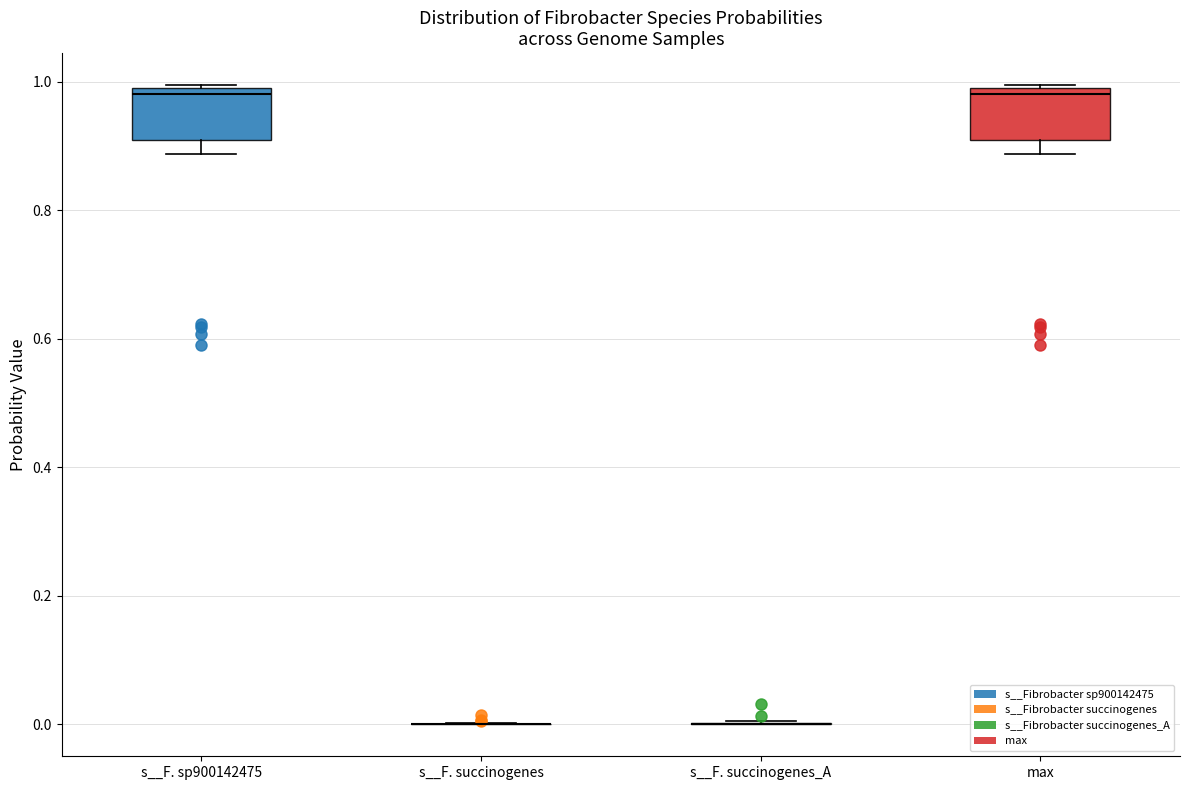

Reading left to right, transcribe this box plot: for each box, give where its median line is, the range the box spans, and where its two whiskers end, as read against the y-axis. The values are not printed on the chart, so give them approximately, as read against the axis.

s__F. sp900142475: median 0.98 (just below the box's upper edge), box 0.90 to 0.98, whiskers 0.88 to 1.00
s__F. succinogenes: box collapsed to a line at 0.00, whiskers 0.00 to 0.00
s__F. succinogenes_A: box collapsed to a line at 0.00, whiskers 0.00 to 0.00
max: median 0.98 (just below the box's upper edge), box 0.90 to 0.98, whiskers 0.88 to 1.00